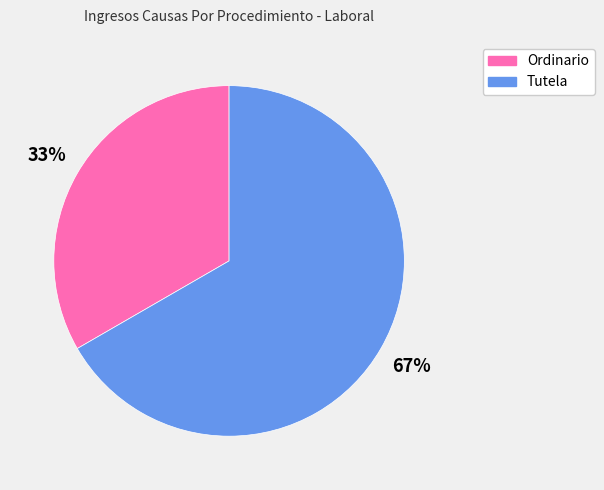

The Ordinario slice represents 28% of the pie. True or false?

False